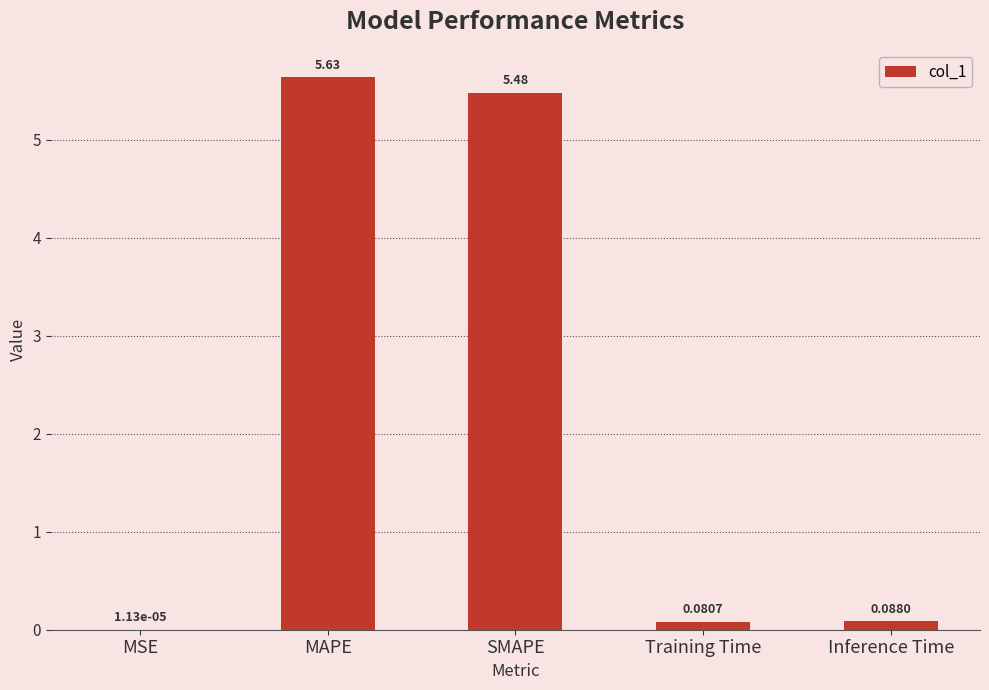

Between Training Time and MAPE, which is larger?

MAPE